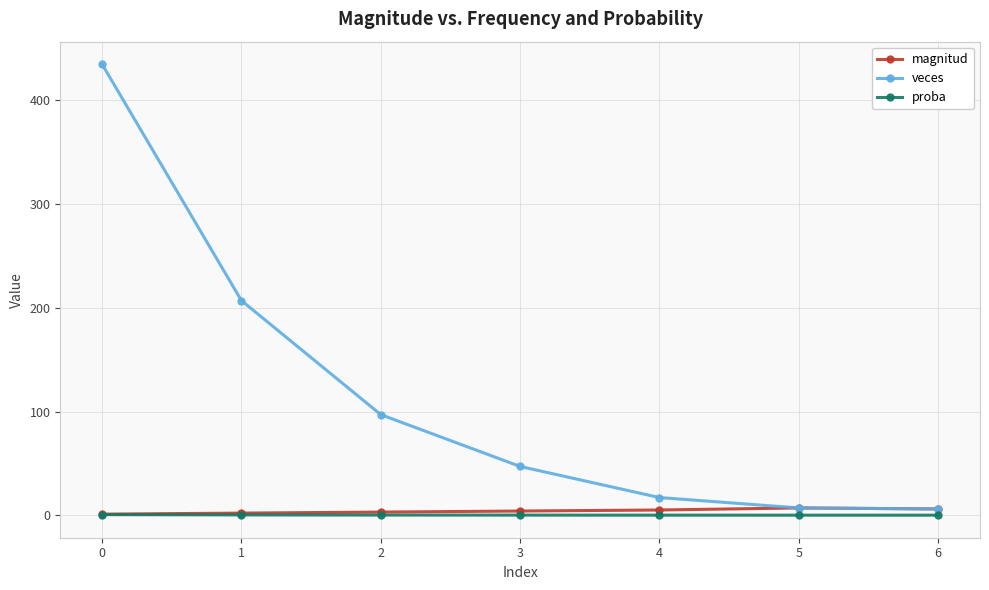

What is the maximum value for veces?

435.0